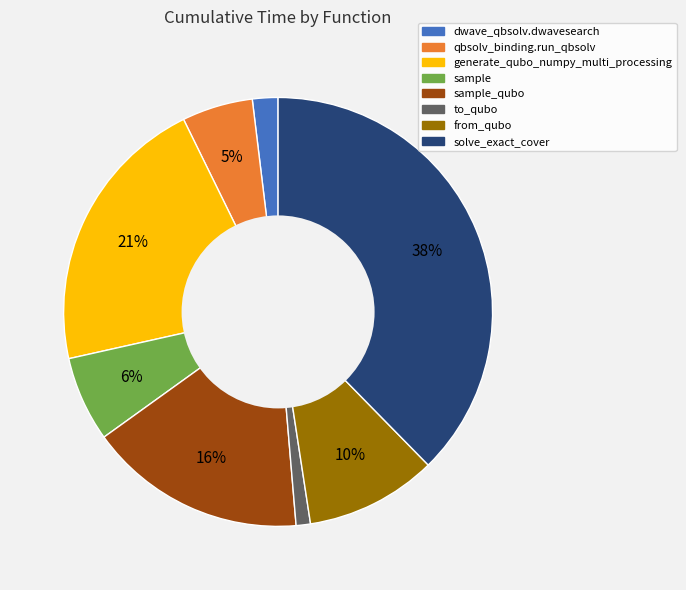

Is there a majority slice in this chart?

No